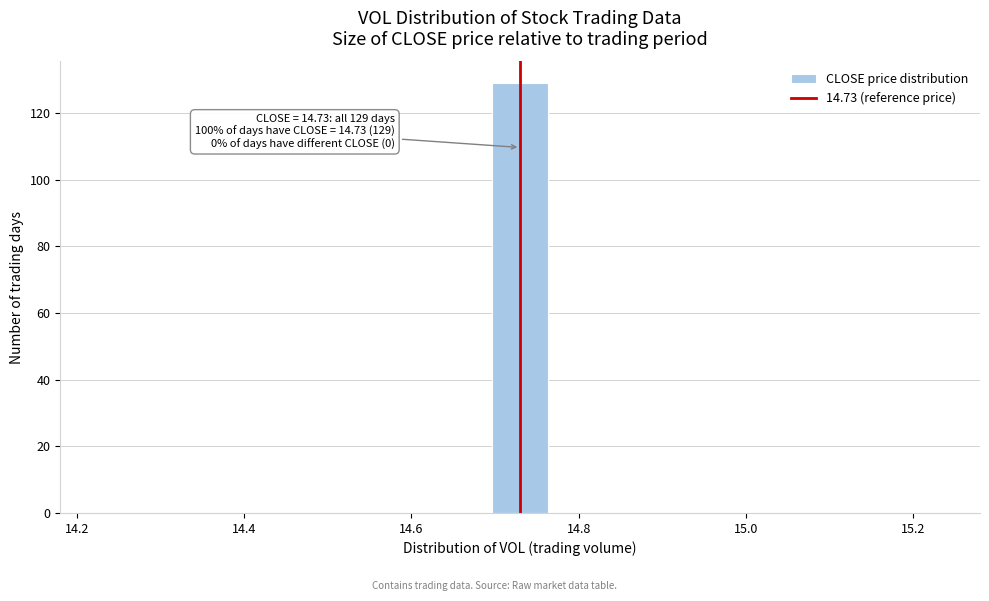

Read against the x-axis, roughly where is the centre of the tallest bar?

14.74